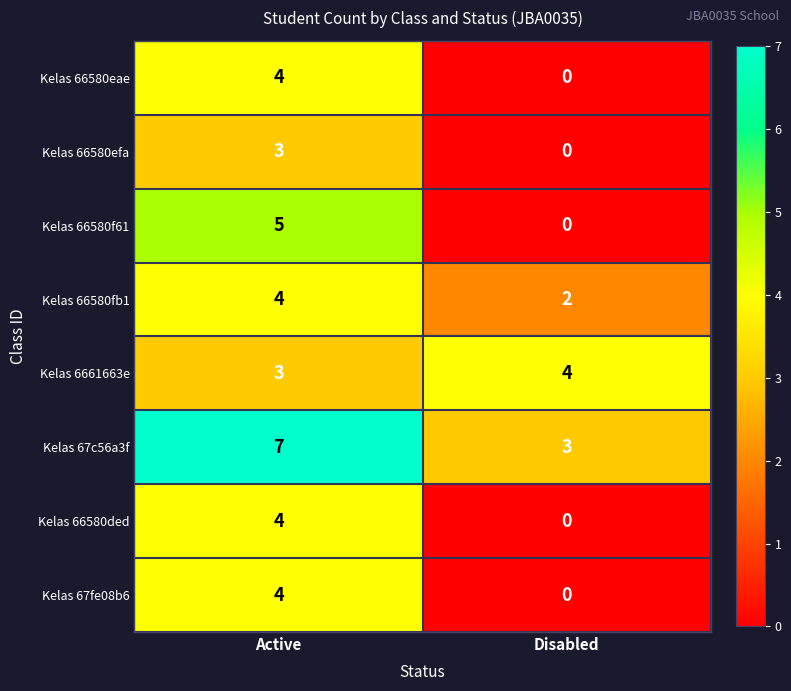

What is the spread (max minus min) of values at Active?

4